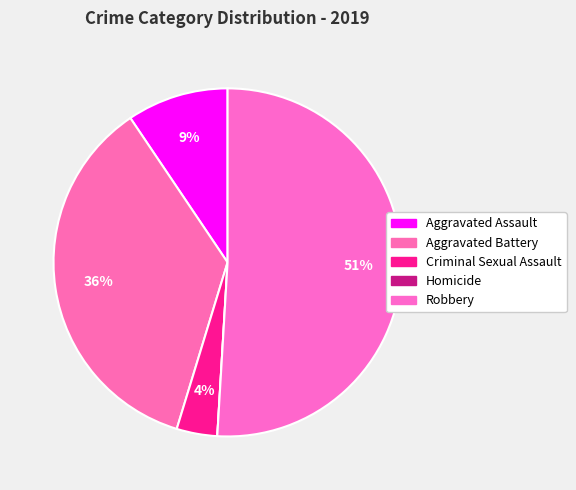

Which category has the smallest portion of the pie?

Homicide